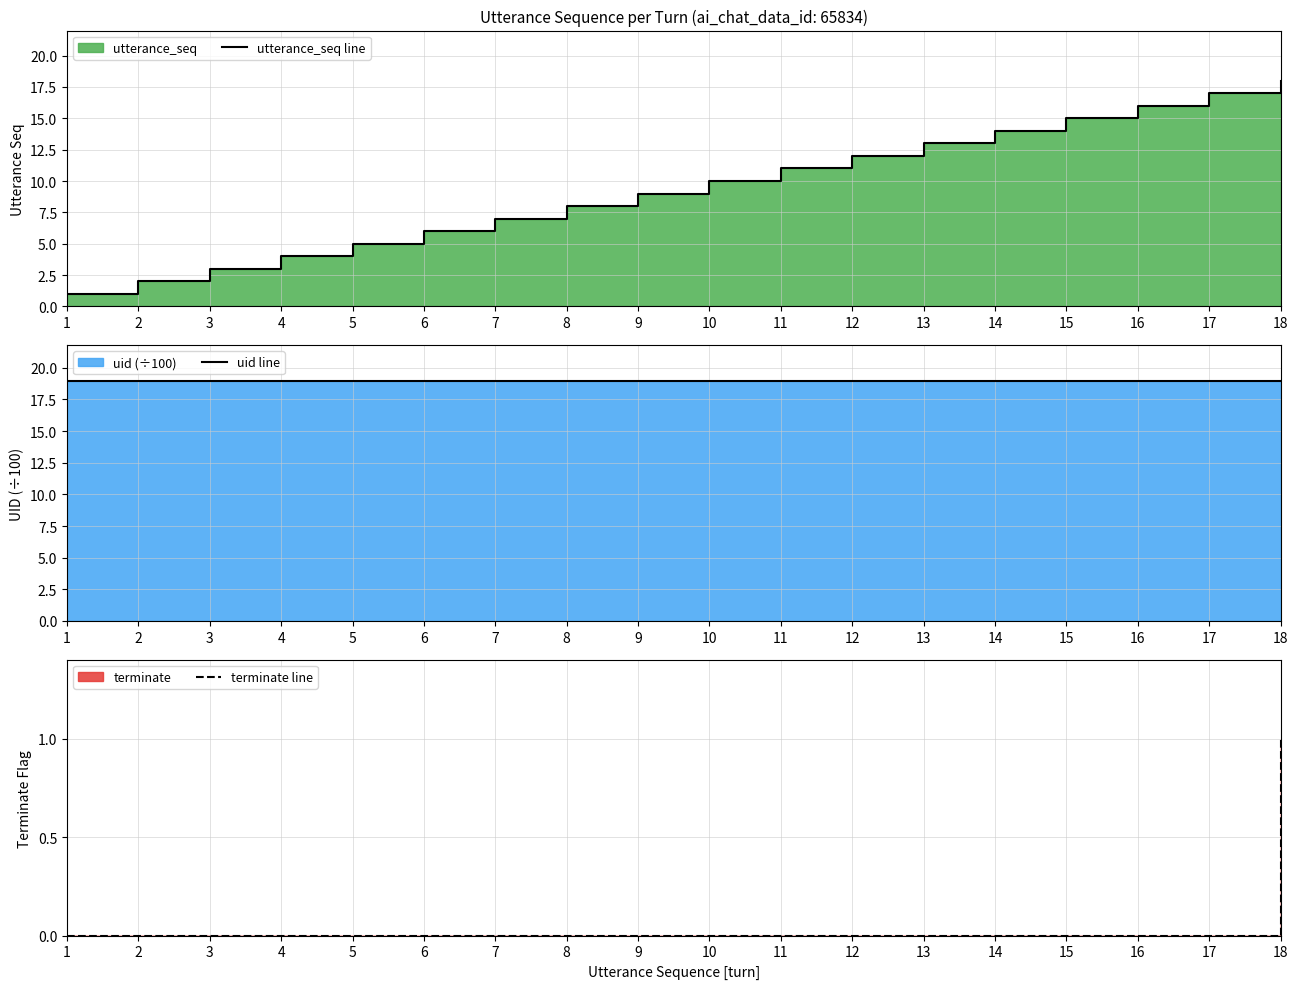

Count the number of data series in this chart.

3